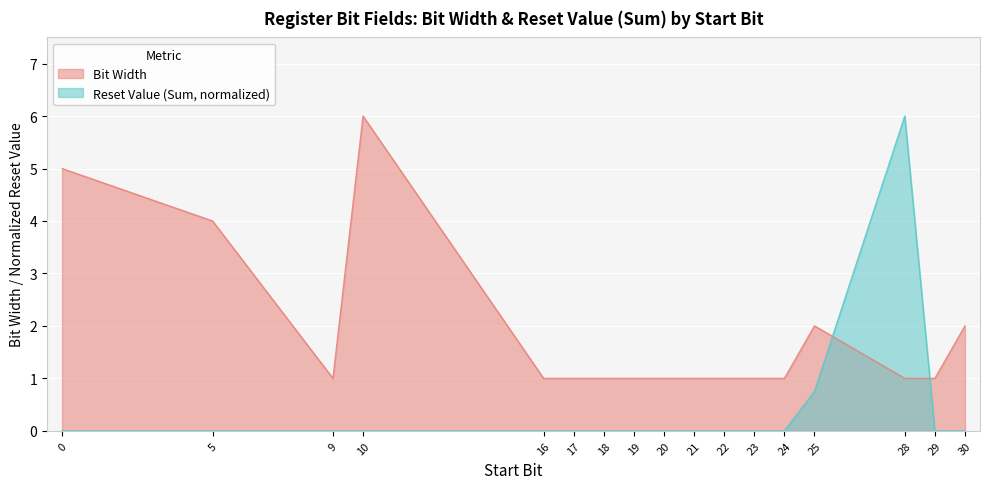

Between 21 and 29, which series saw the biggest shift?

Bit Width